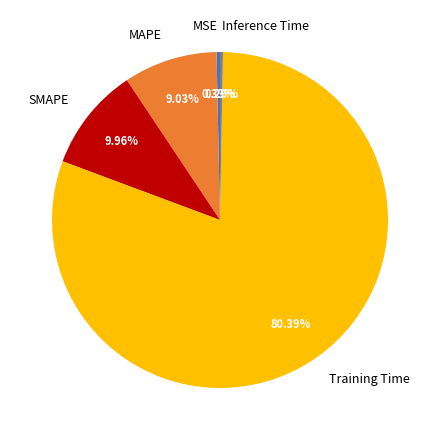

To the nearest percent, what percentage of the pie is MAPE?

9%